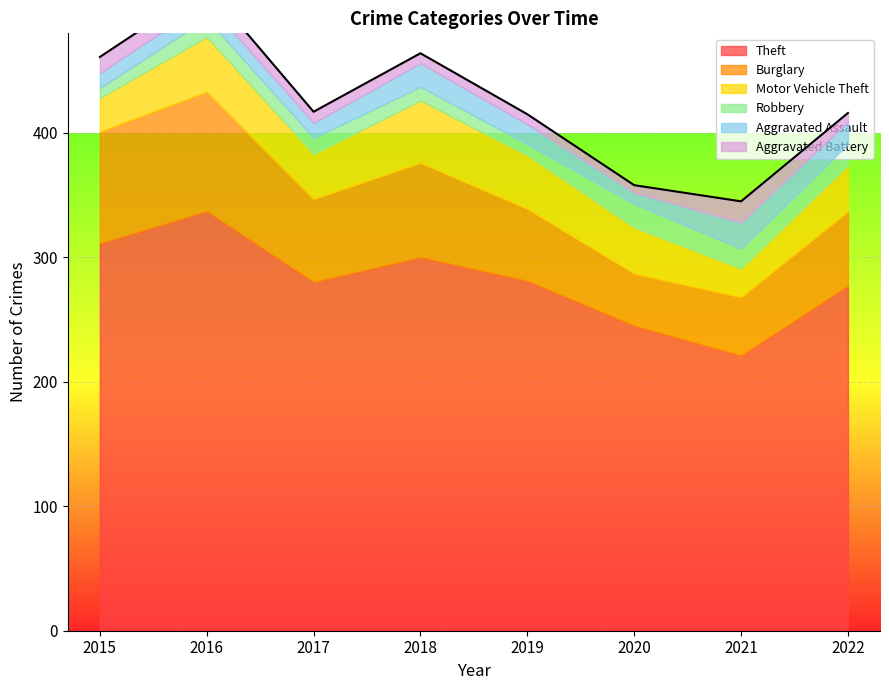

Rank the categories by Robbery value from highest to lowest.

2020, 2022, 2021, 2016, 2017, 2018, 2019, 2015